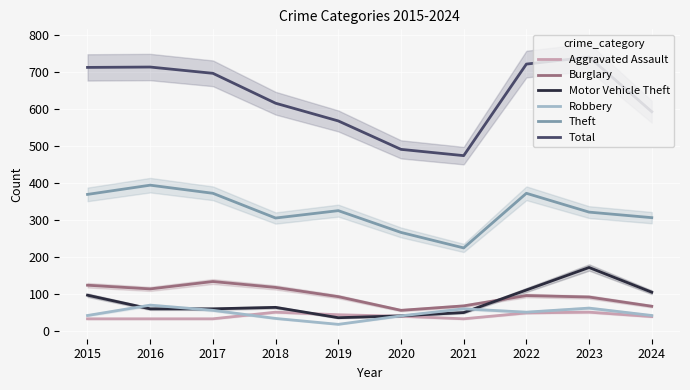

True or false: Aggravated Assault has more than 2 interior local peaks.

False